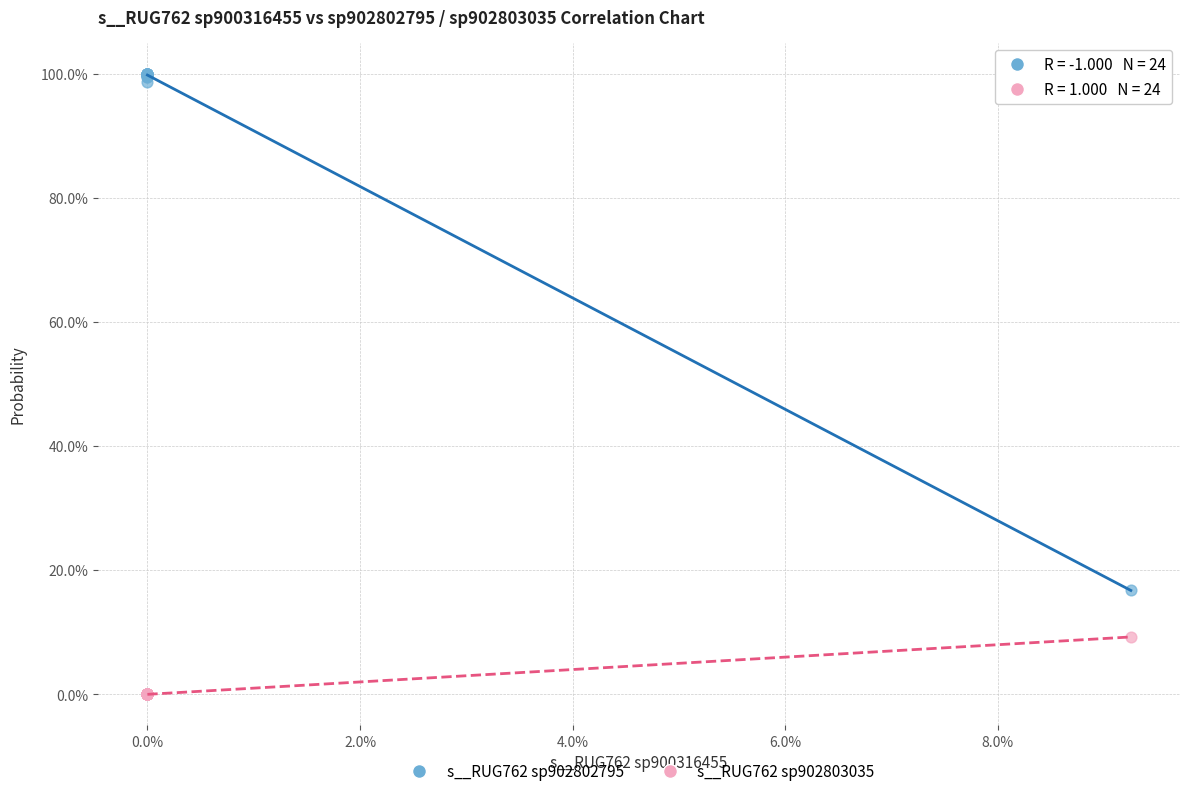

Which series has the widest spread of Y values?

s__RUG762 sp902802795